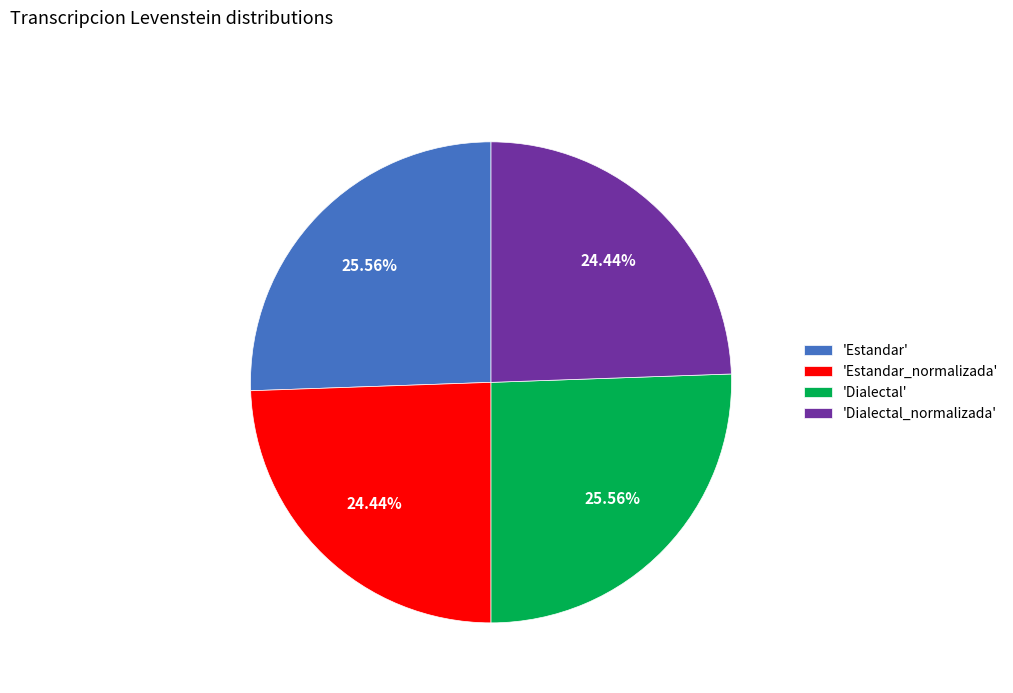

Is 'Estandar' the majority of the pie?

No